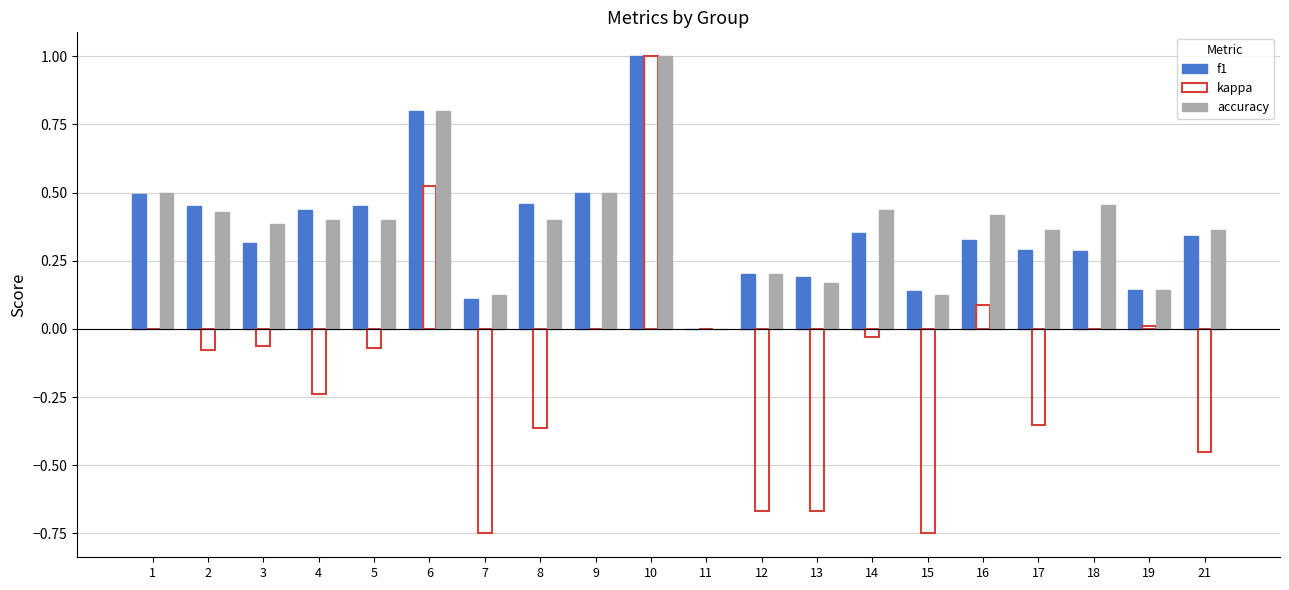

Count the number of data series in this chart.

3